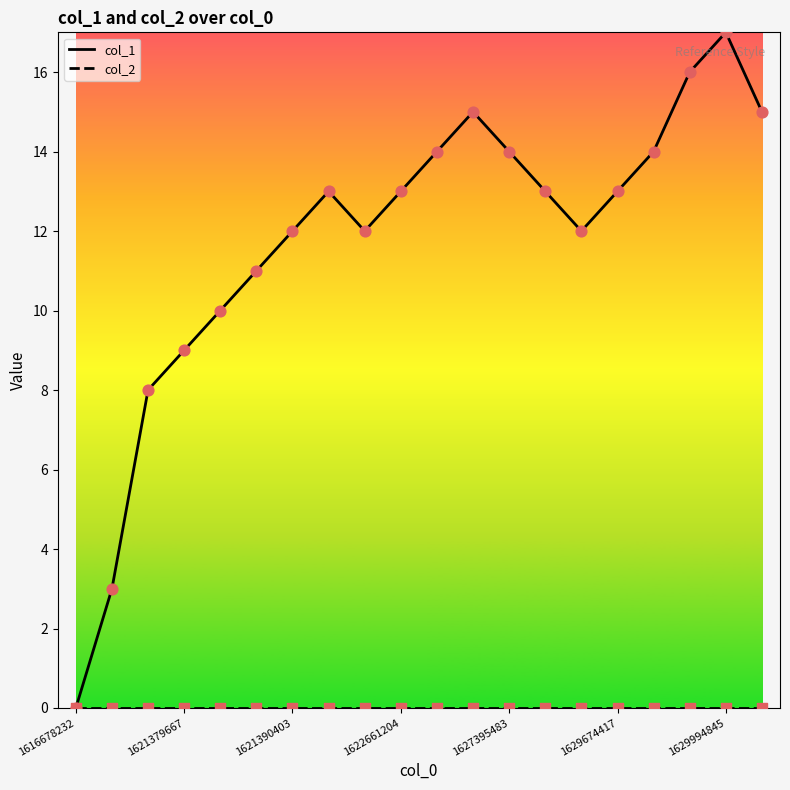

What is the maximum value shown in the chart?

17